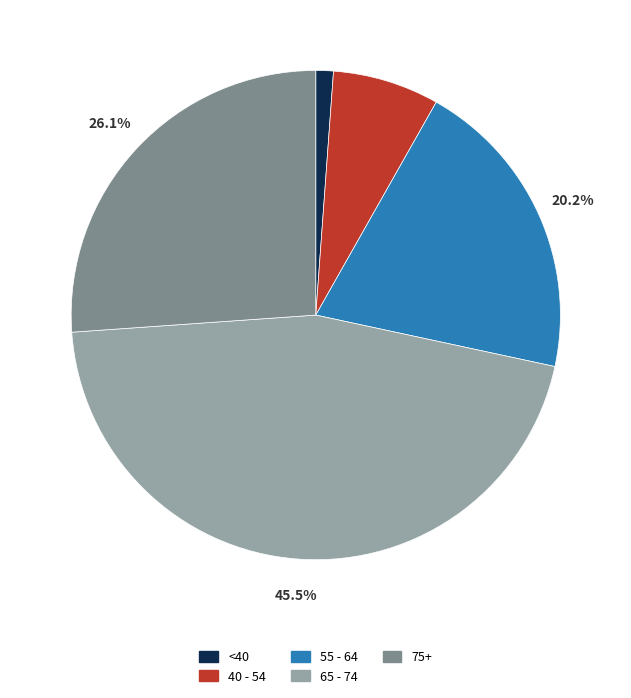

What is the ratio of the value at 75+ to the value at 40 - 54?

3.7